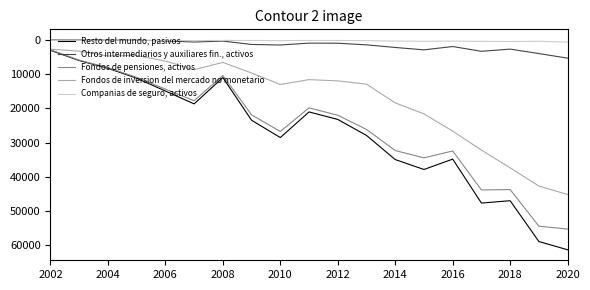

True or false: Resto del mundo, pasivos and Companias de seguro, activos cross at least once.

False